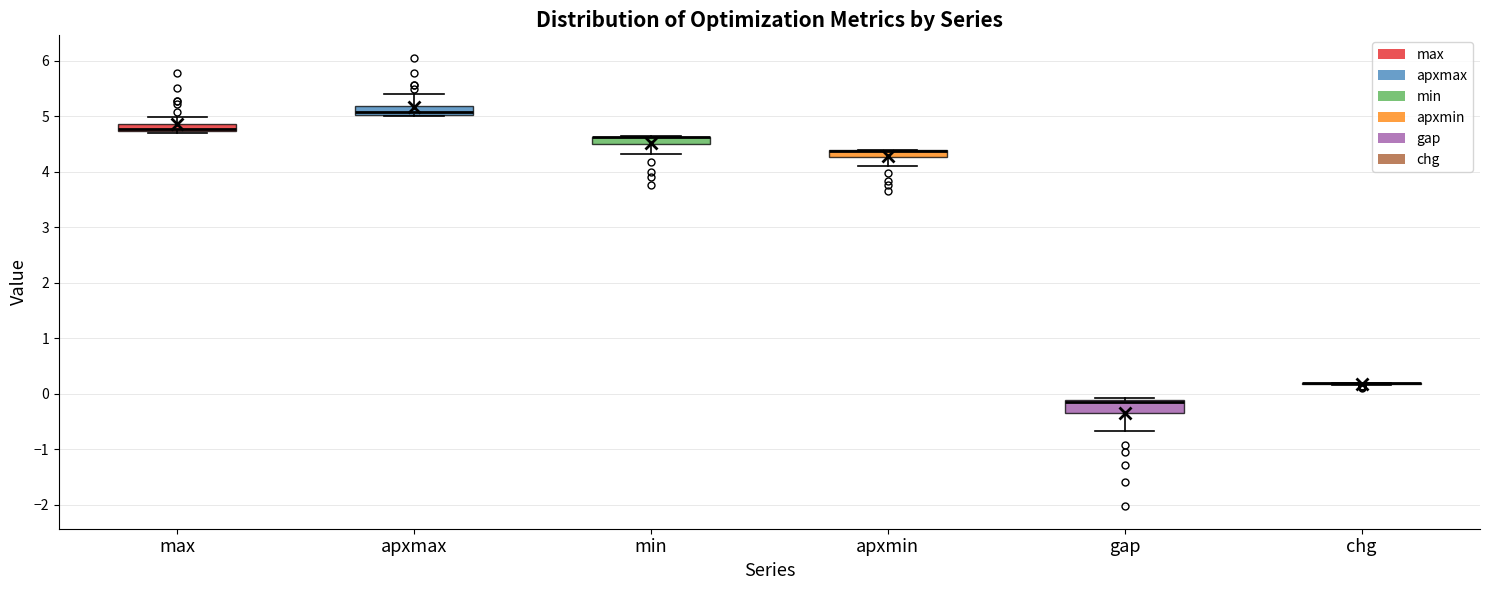

Where does the lower whisker of the box for apxmin end on the y-axis? The values are not printed on the chart, so give them approximately, as read against the axis.

4.1